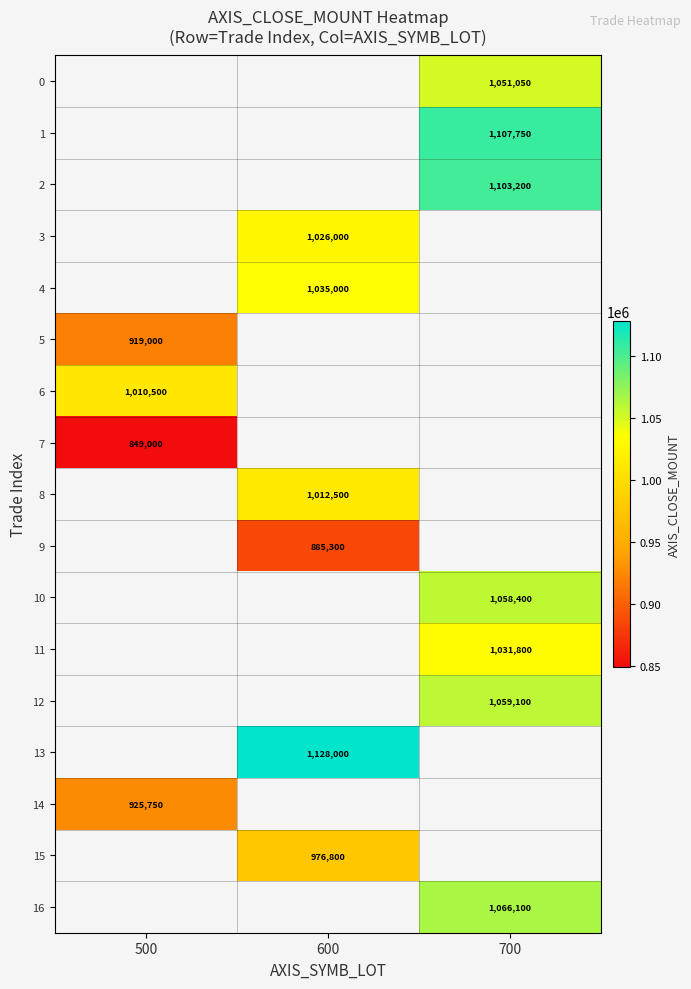

The 6 series shows 1753702 at 500. True or false?

False